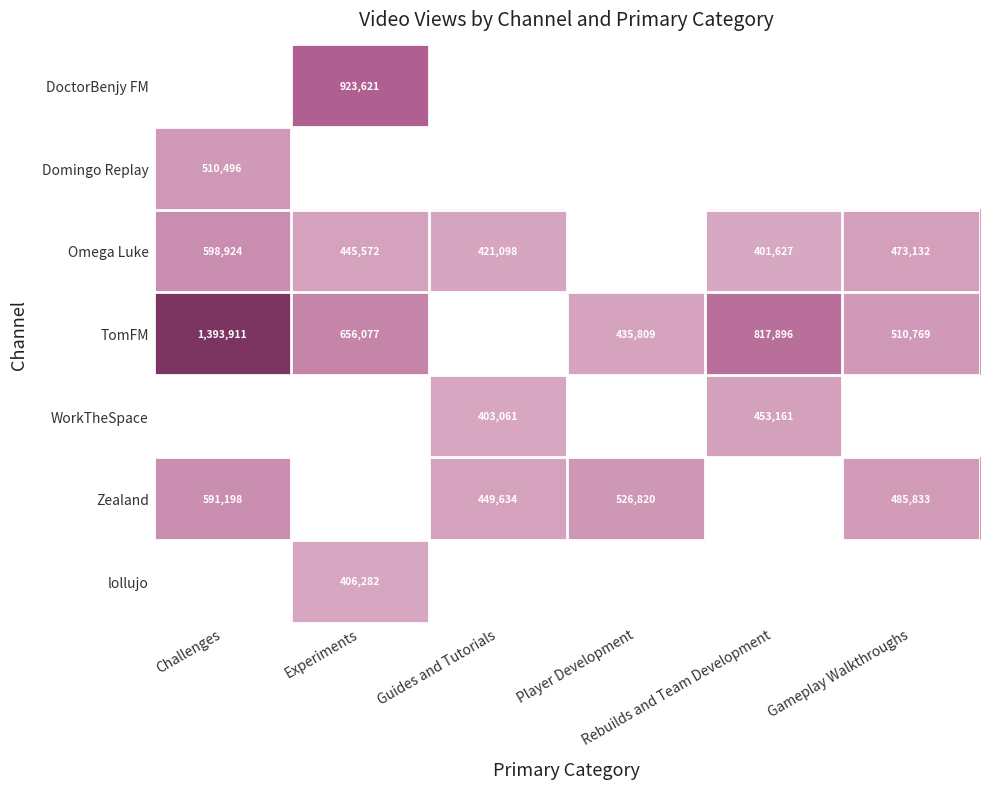

What is the sum of the Zealand values at Rebuilds and Team Development and Guides and Tutorials?

449634